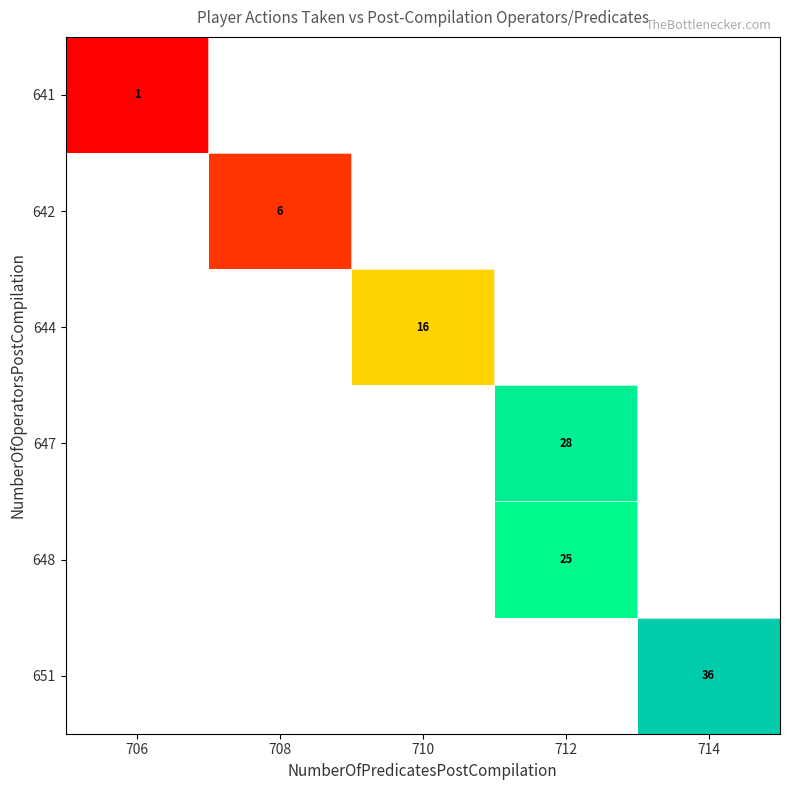

How many data points does each series have?

5